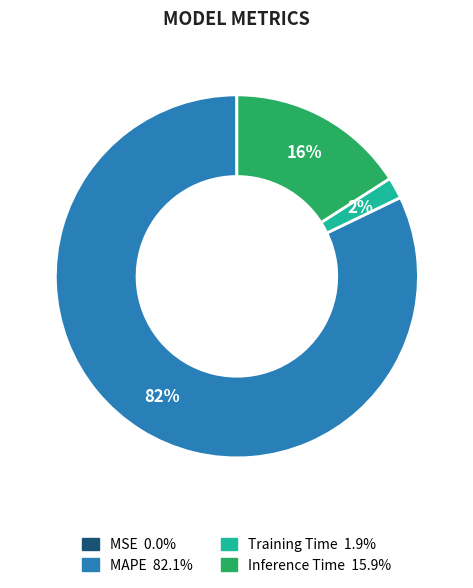

Combined, do Inference Time and Training Time account for over 50%?

No